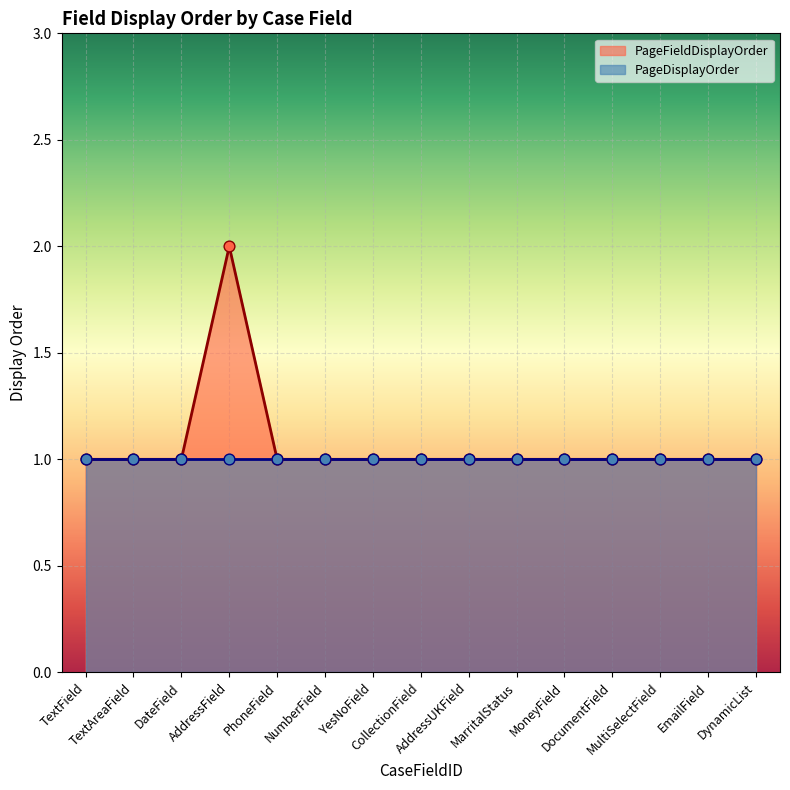

Which has a higher value, CollectionField or EmailField?

CollectionField